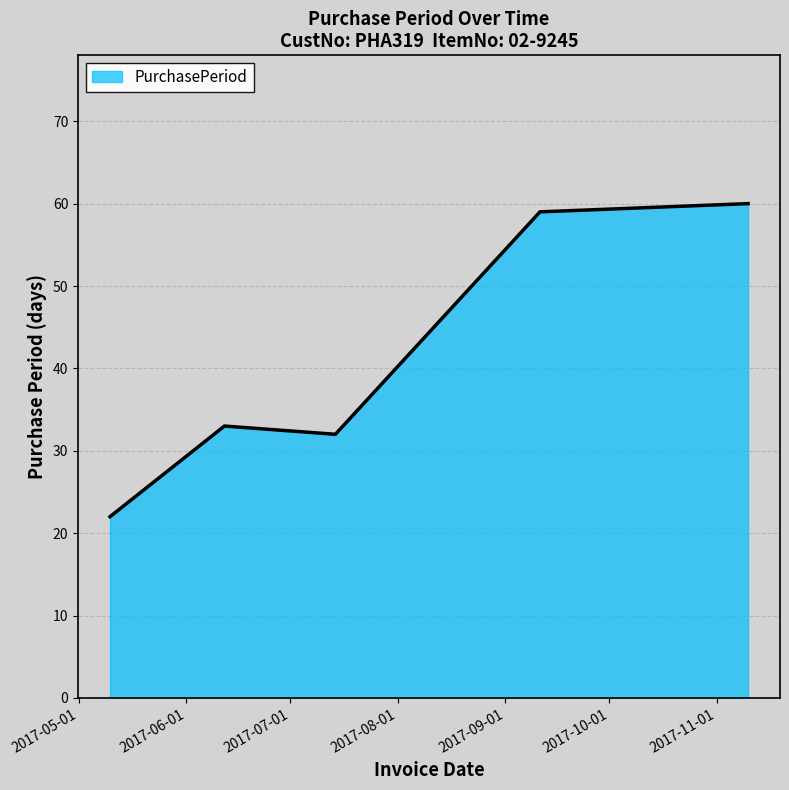

What is the smallest value displayed?

22